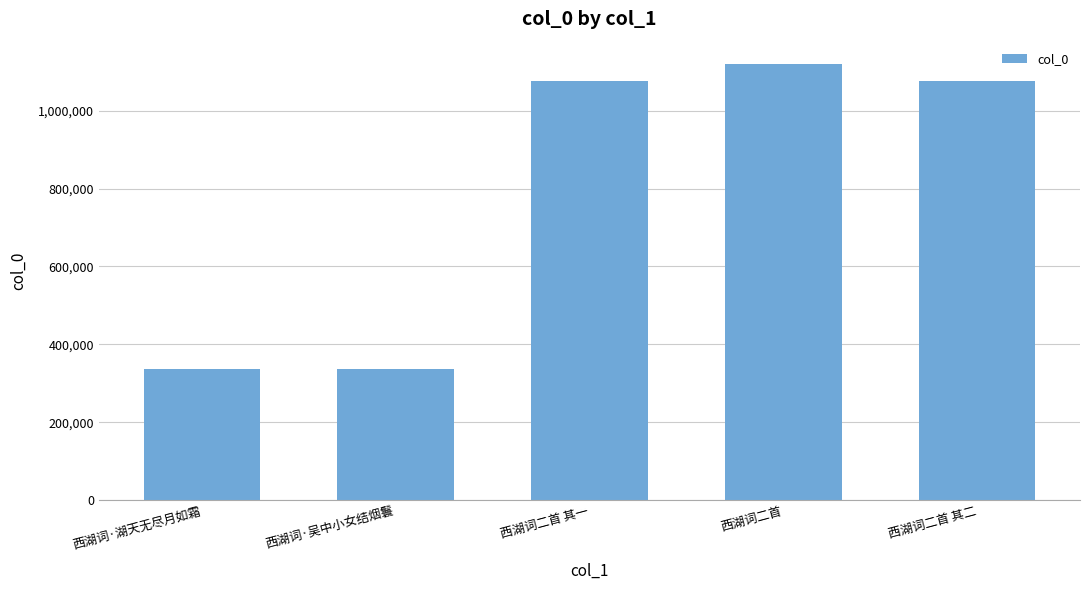

Is it true that the value at 西湖词·湖天无尽月如霜 is 336838?

True